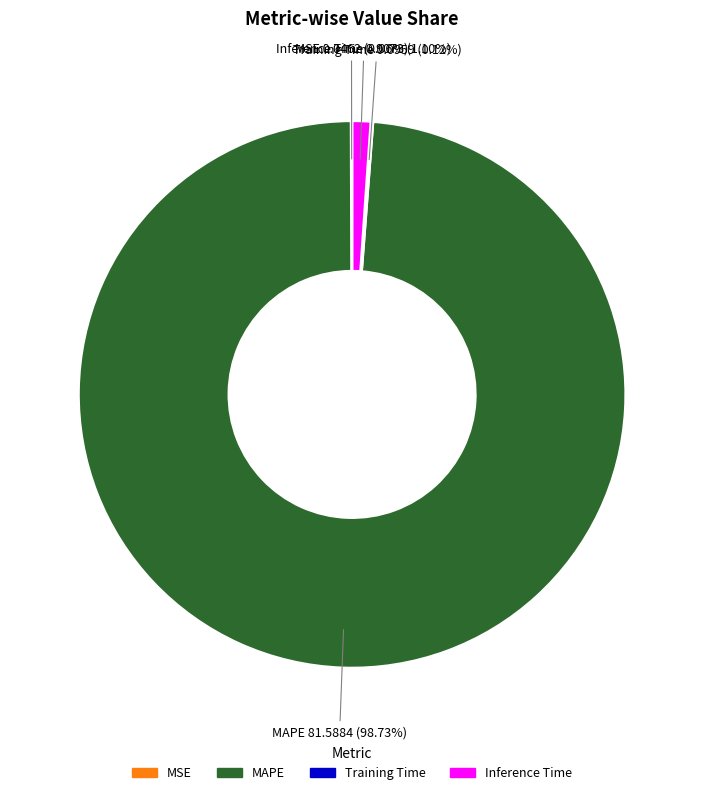

Does any single category account for the majority?

Yes